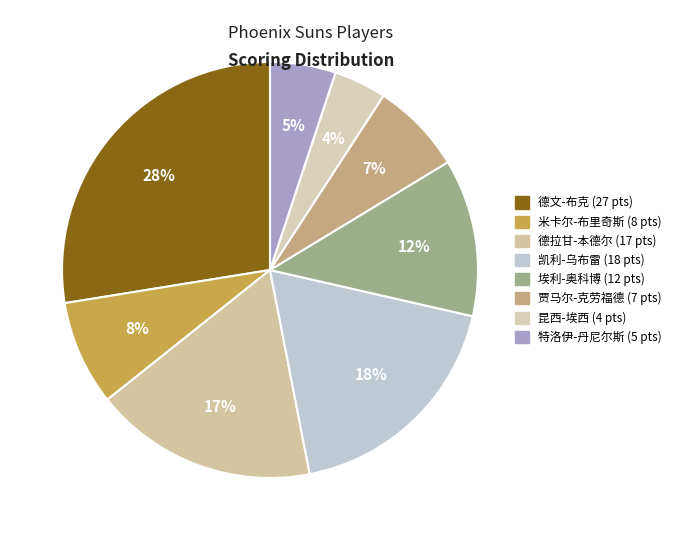

Is there any slice that represents more than half of the pie?

No